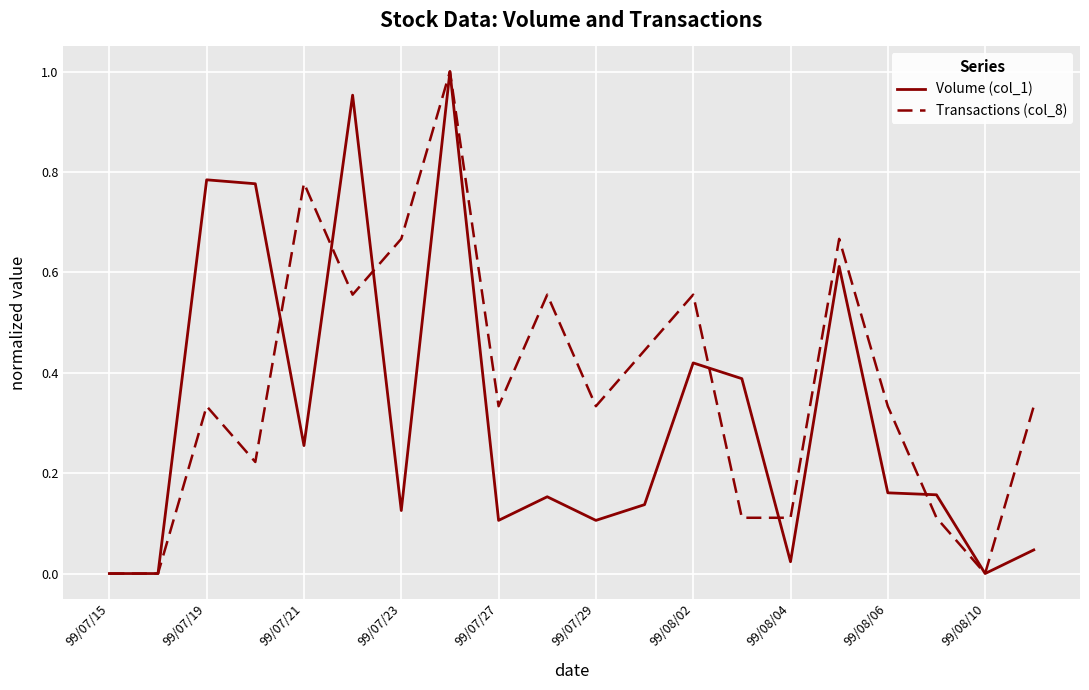

Which series has the largest total across all categories?

Transactions (col_8)